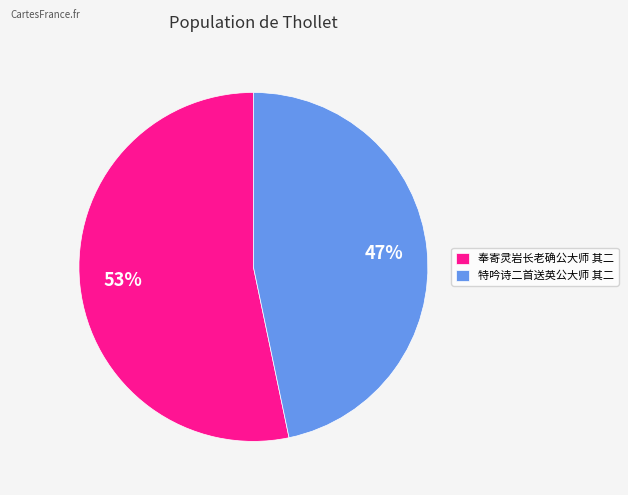

Rank the categories by value from lowest to highest.

特吟诗二首送英公大师 其二, 奉寄灵岩长老确公大师 其二